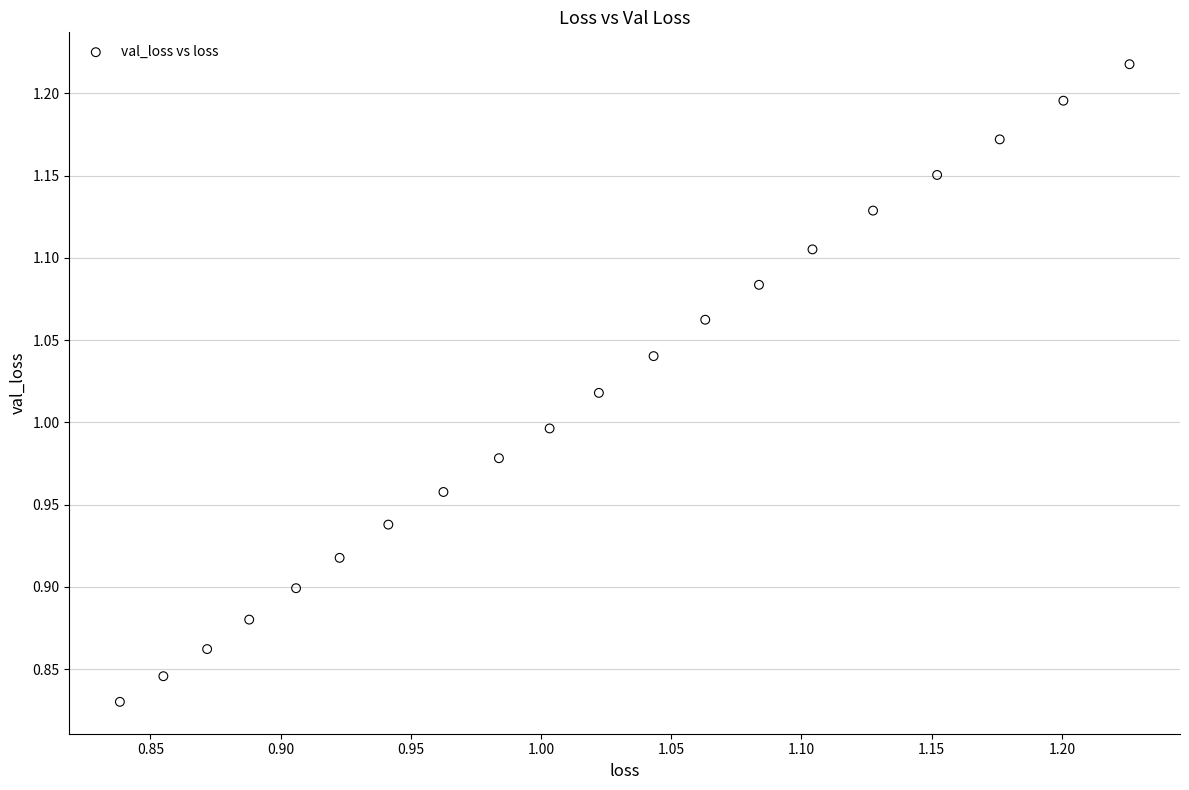

What is the range of Y values (max minus min)?

0.4